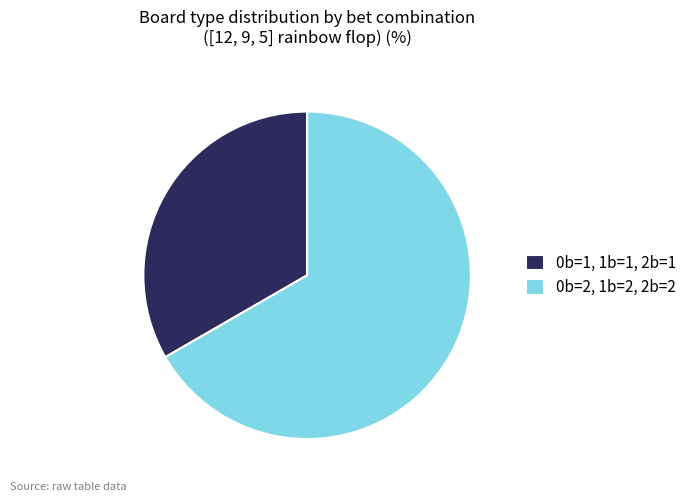

Combined, do 0b=2, 1b=2, 2b=2 and 0b=1, 1b=1, 2b=1 account for over 50%?

Yes